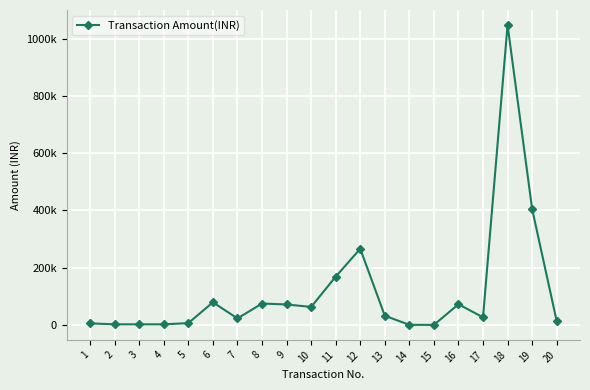

Where is the first local maximum?

6